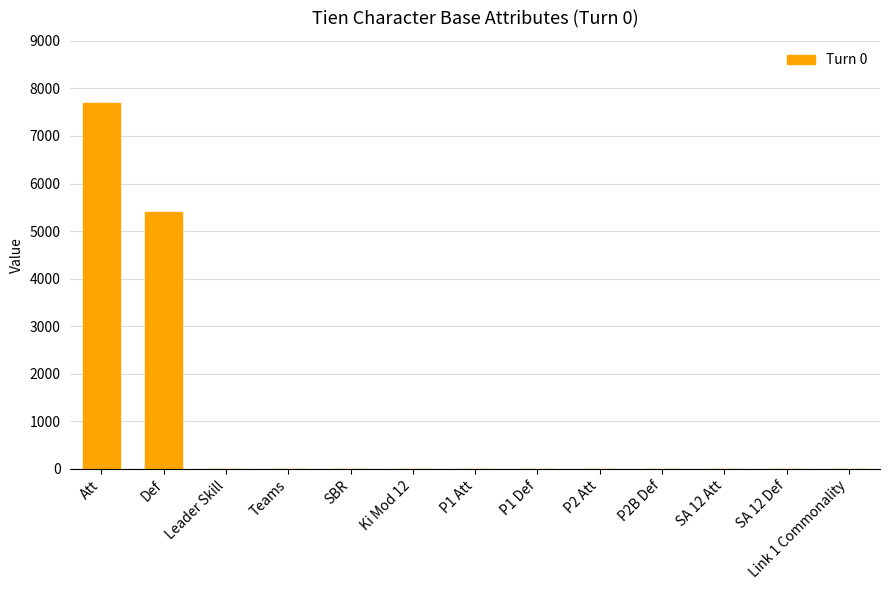

Where is the data nearest to the value 3844?

Def